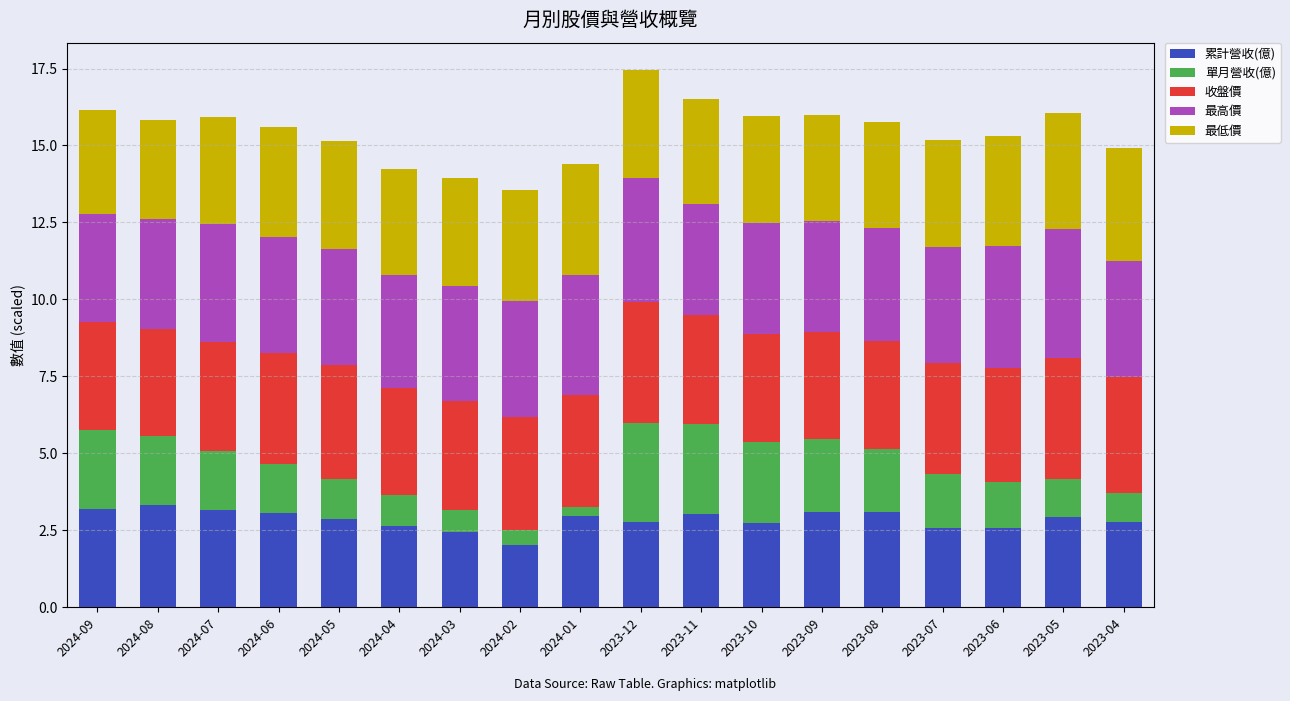

The 累計營收(億) series shows 1.6 at 2023-05. True or false?

False